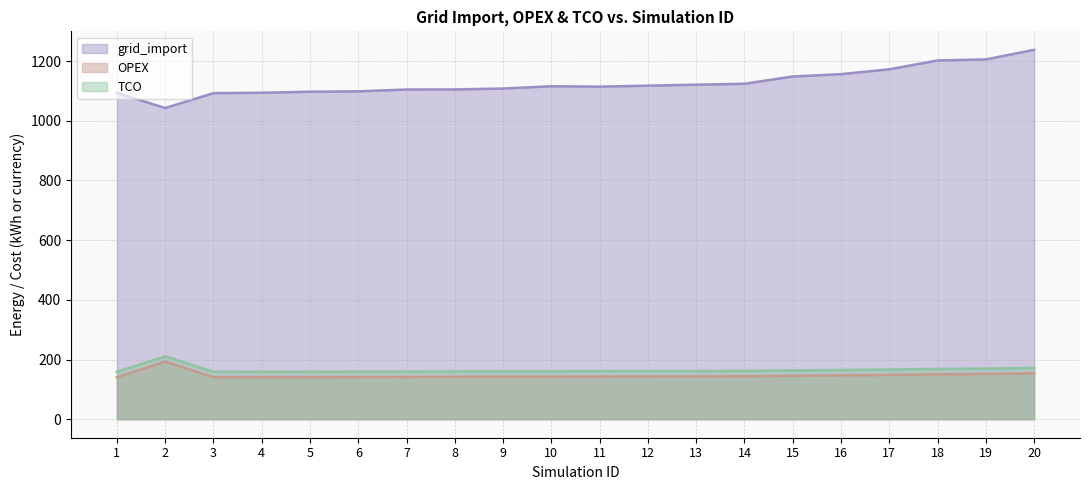

True or false: TCO and grid_import intersect in this chart.

False